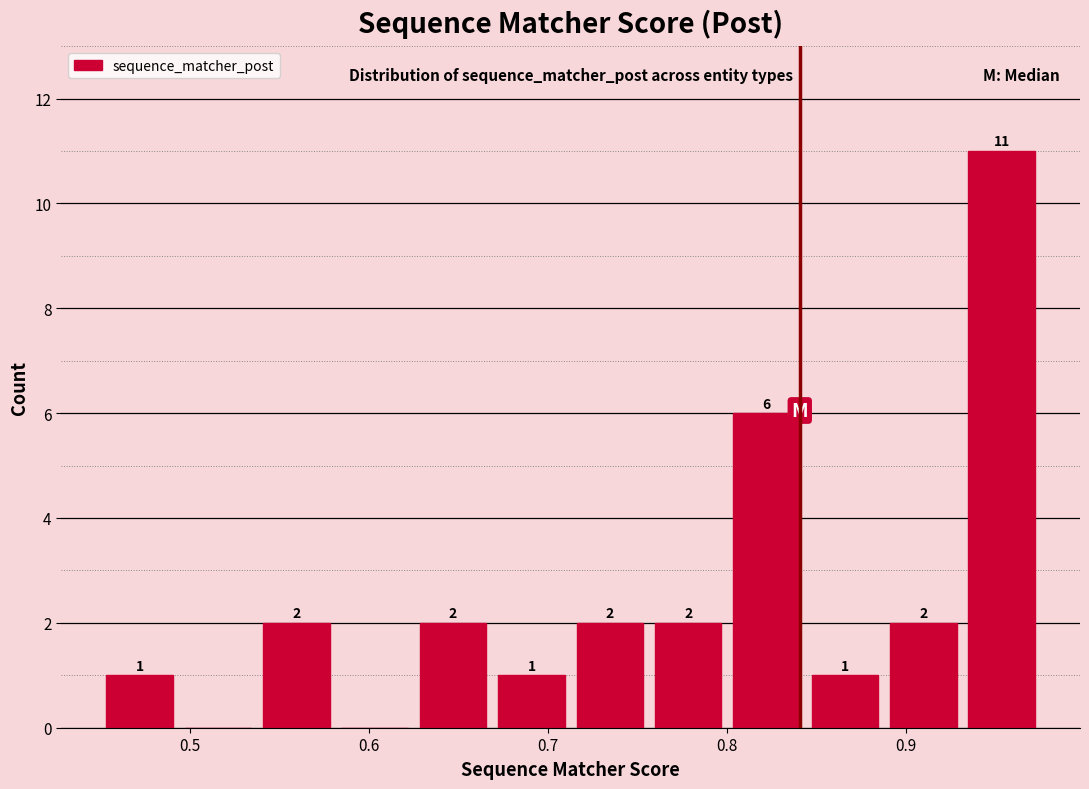

Which range on the x-axis has the tallest bar?

0.93 to 0.98